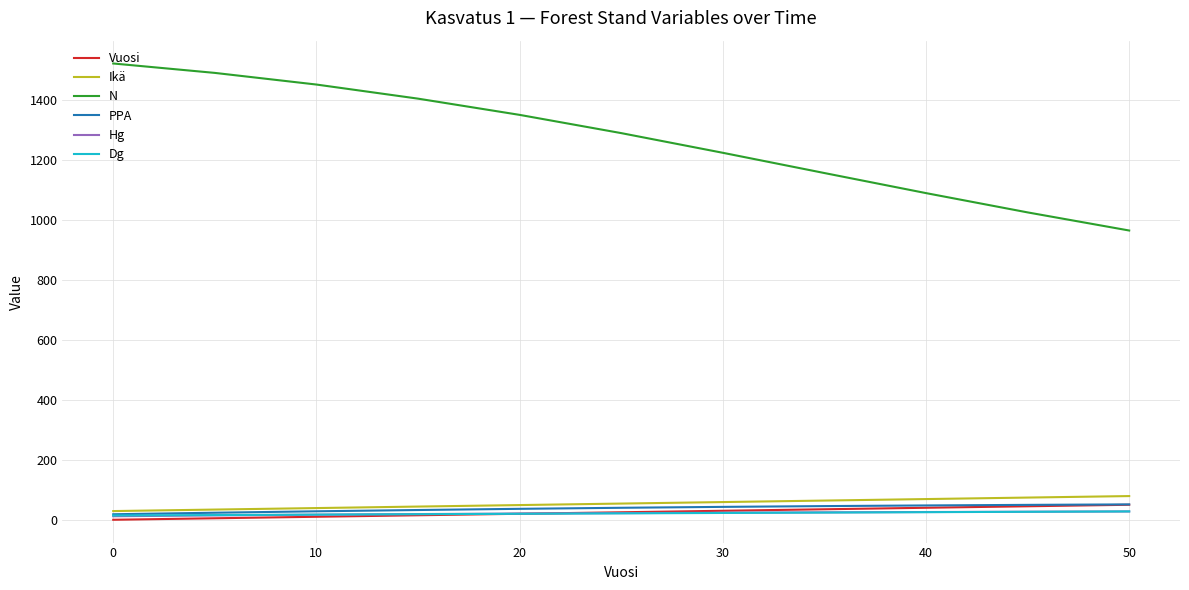

What is the difference between the maximum and minimum values in the Ikä series?

50.0